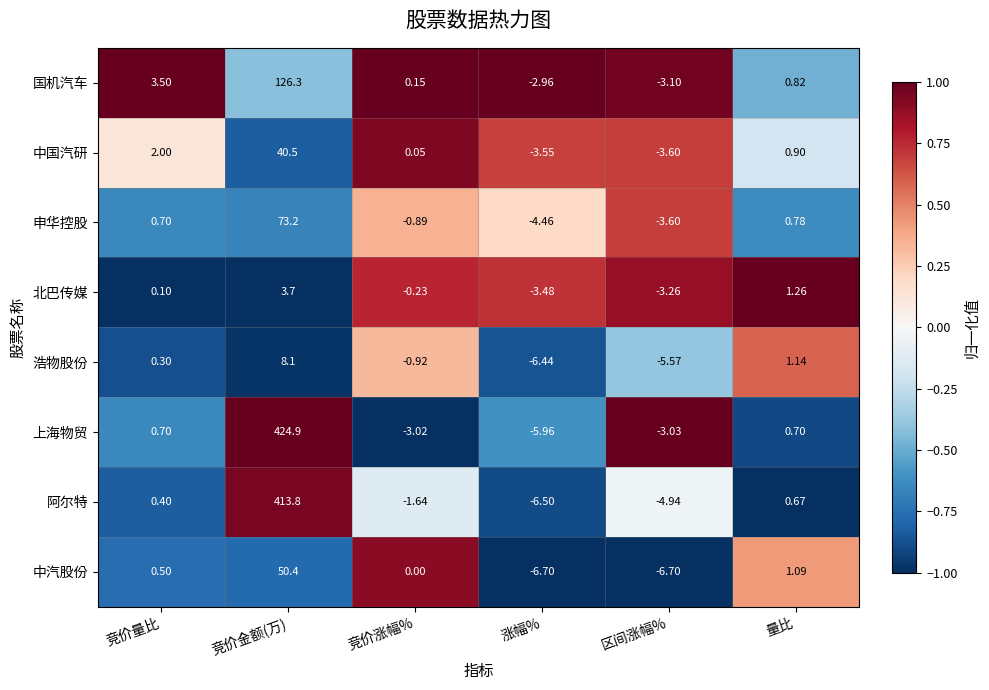

At which category is the sum across all series the highest?

竞价金额(万)